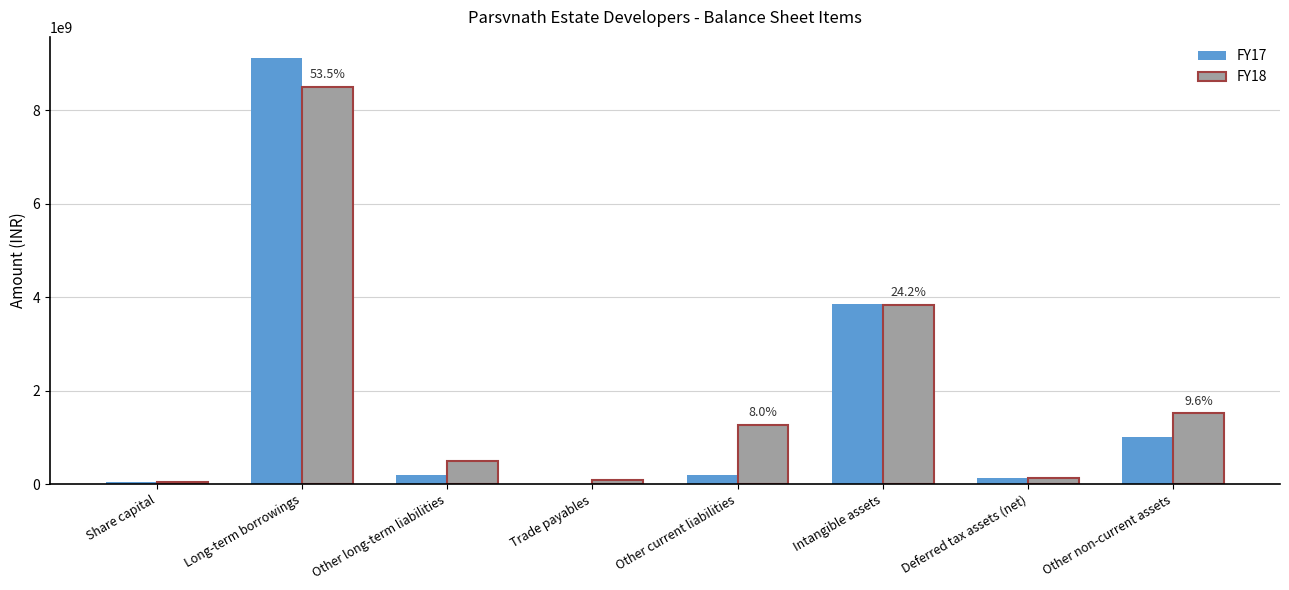

How many categories are shown in the chart?

8